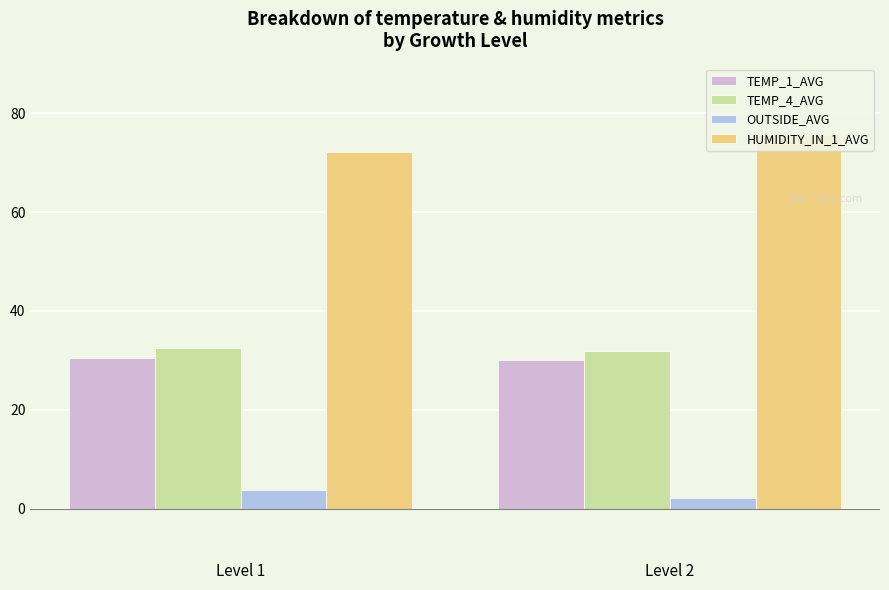

Read the TEMP_4_AVG value at Level 2.

31.9